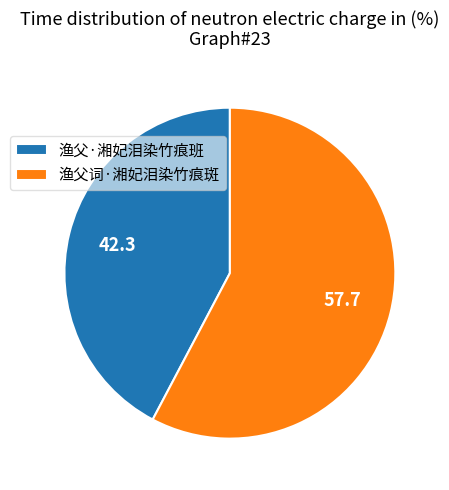

The 渔父·湘妃泪染竹痕班 slice represents 42% of the pie. True or false?

True